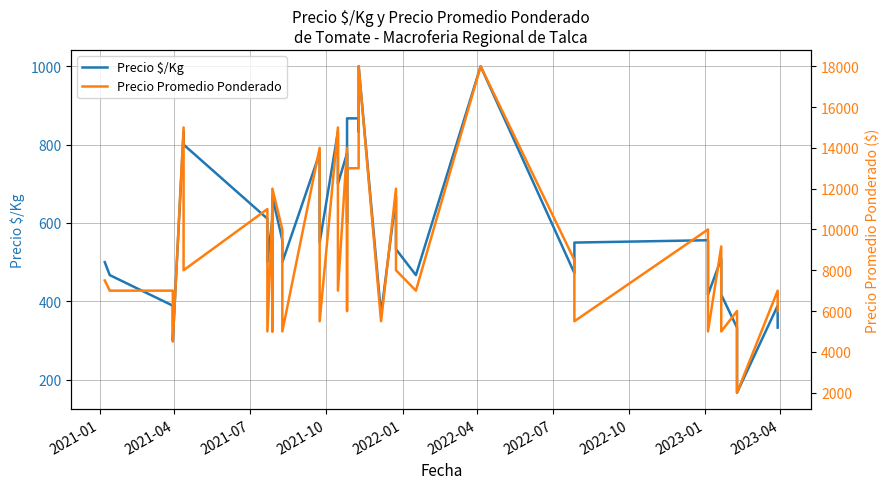

What is the maximum value shown in the chart?

18000